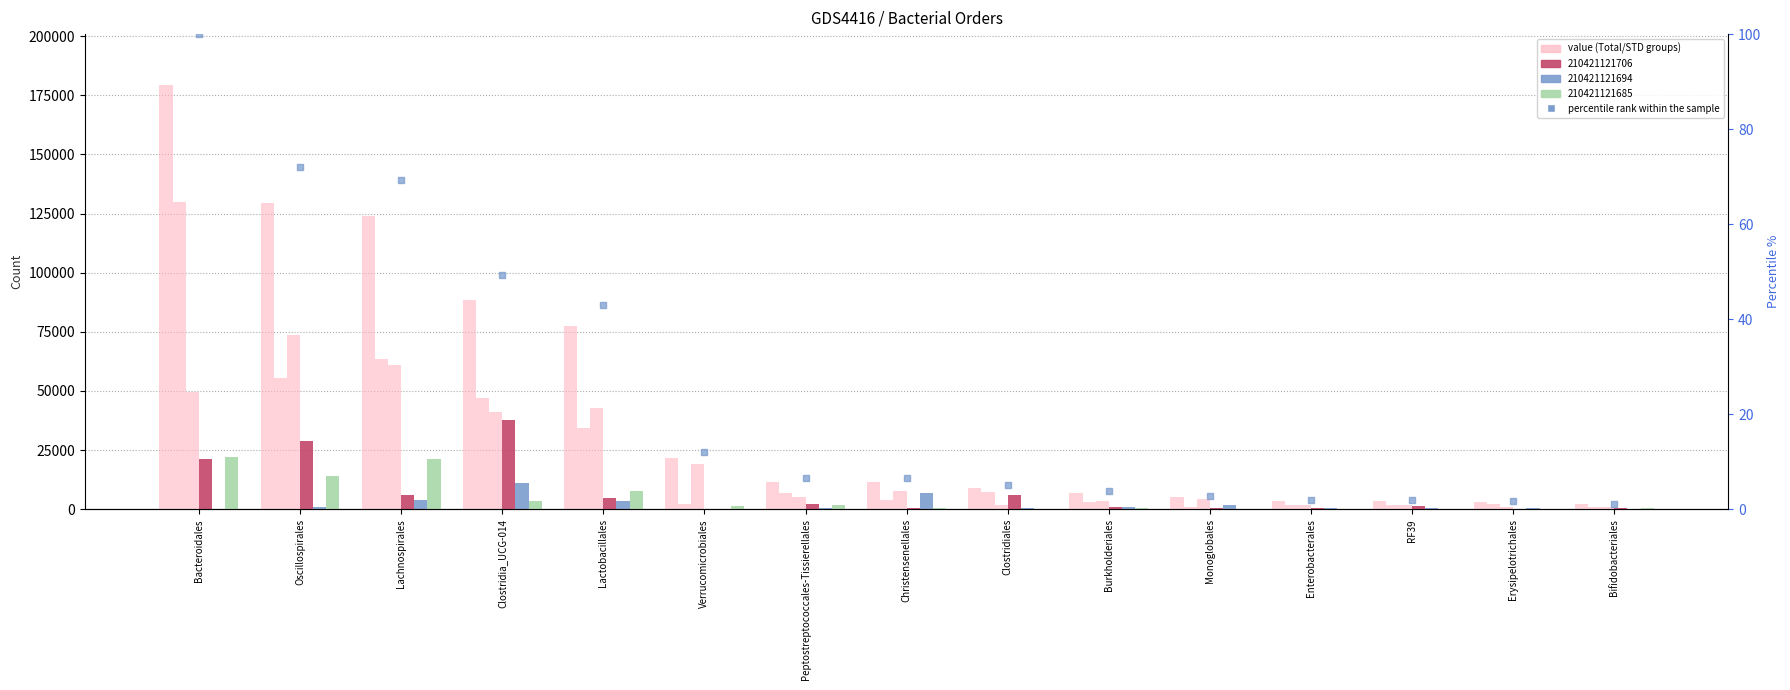

Which series contains the lowest Y value?

percentile rank within the sample